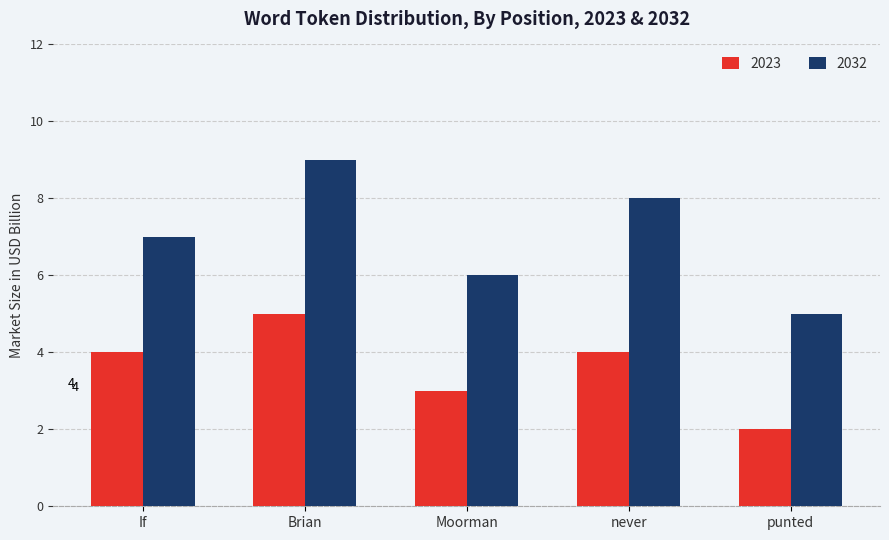

What are all the series names shown in the legend?

2023, 2032